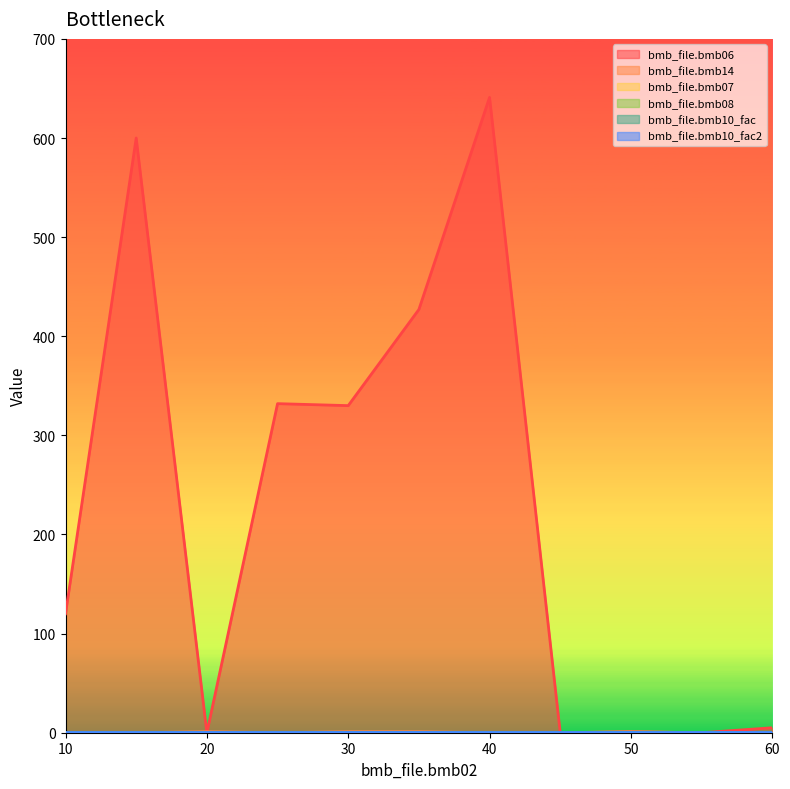

What are all the series names shown in the legend?

bmb_file.bmb06, bmb_file.bmb14, bmb_file.bmb07, bmb_file.bmb08, bmb_file.bmb10_fac, bmb_file.bmb10_fac2